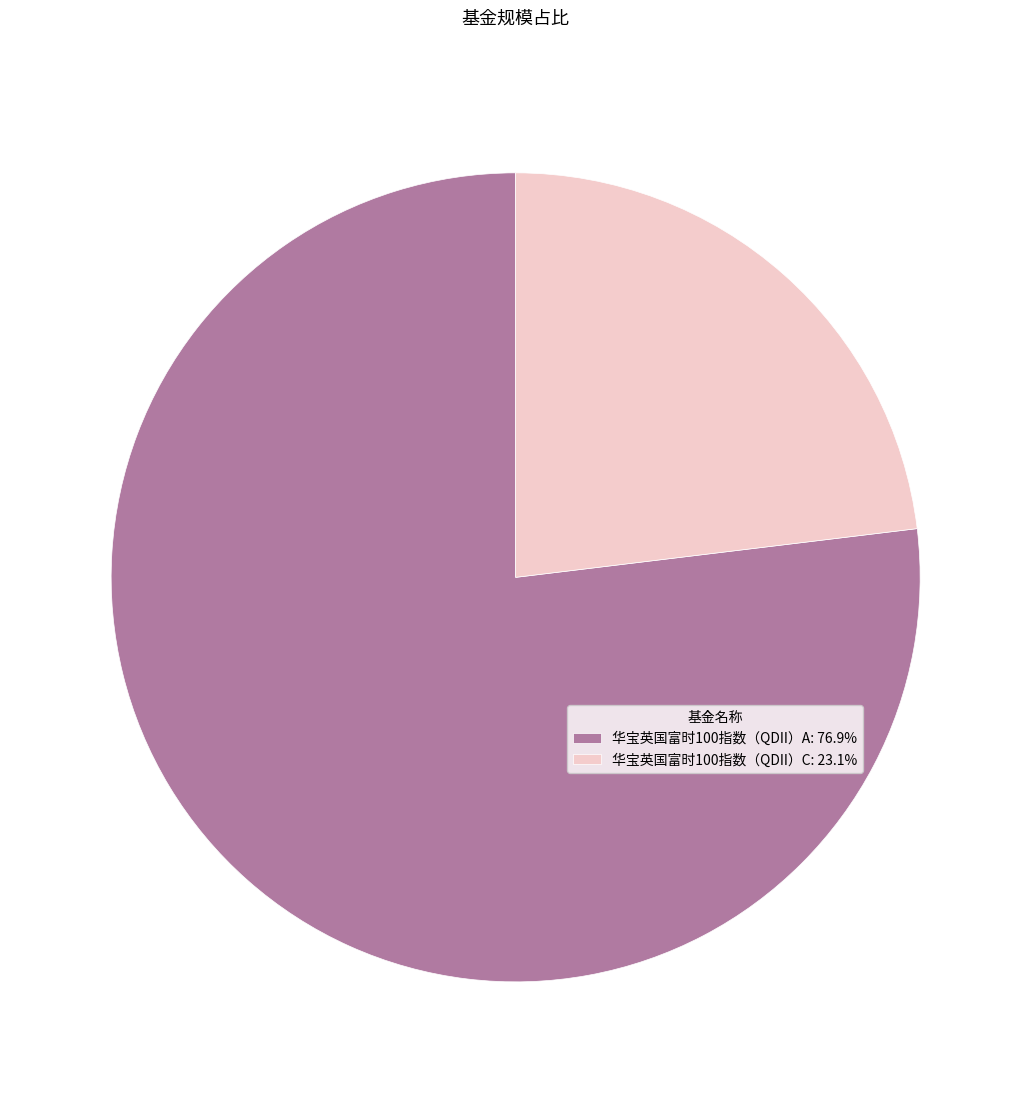

Is 华宝英国富时100指数（QDII）A the majority of the pie?

Yes